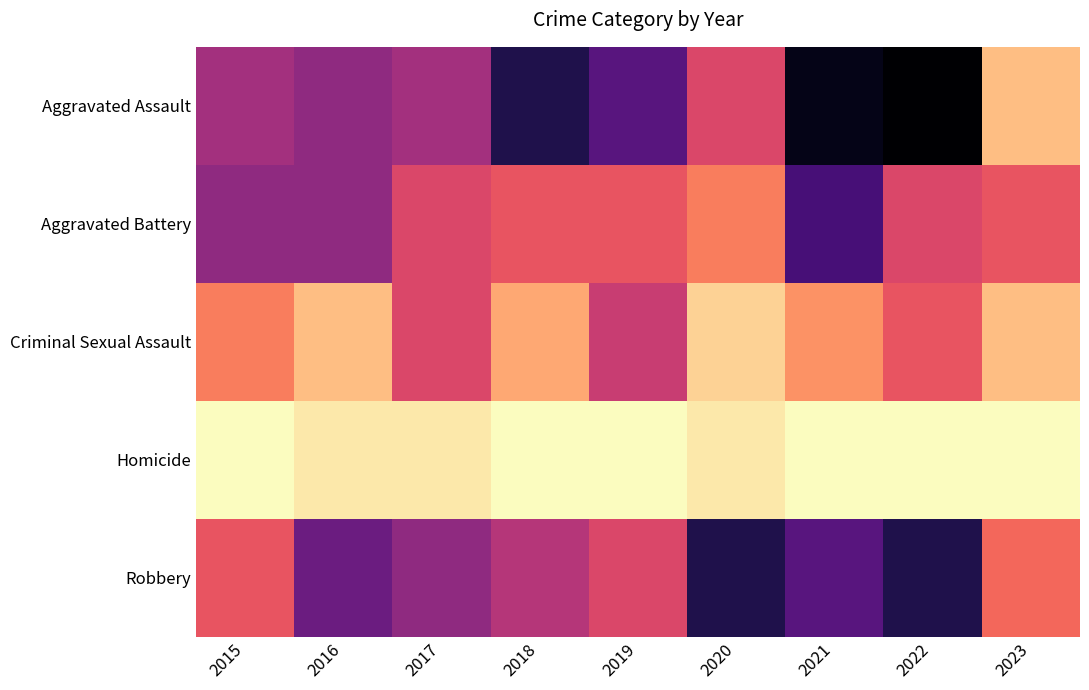

What is the total value across all series at 2016?

45